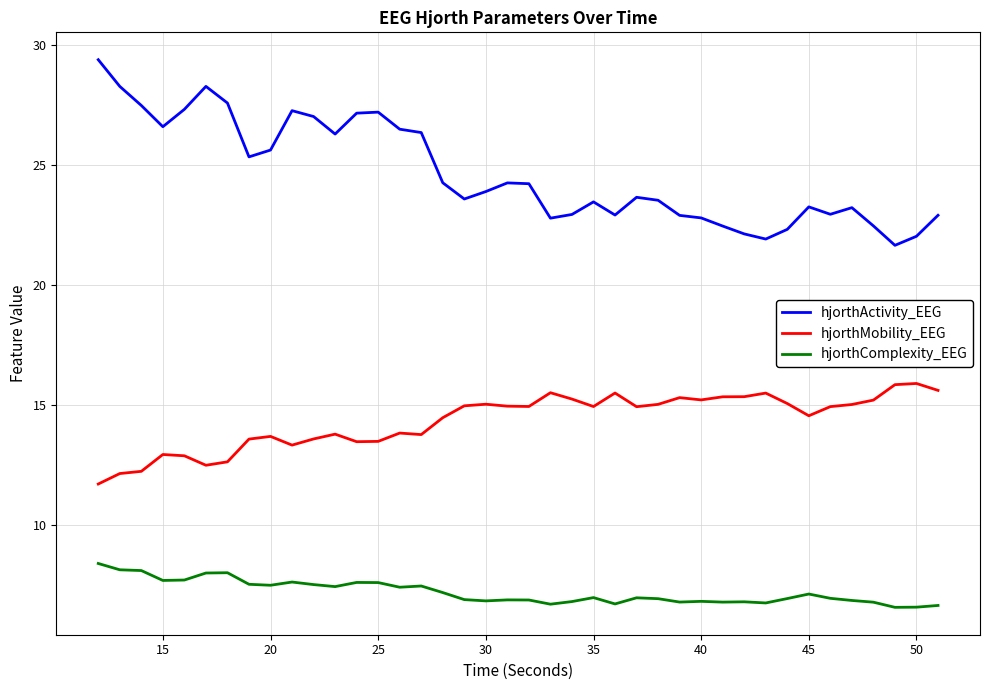

Count the number of categories in the chart.

40